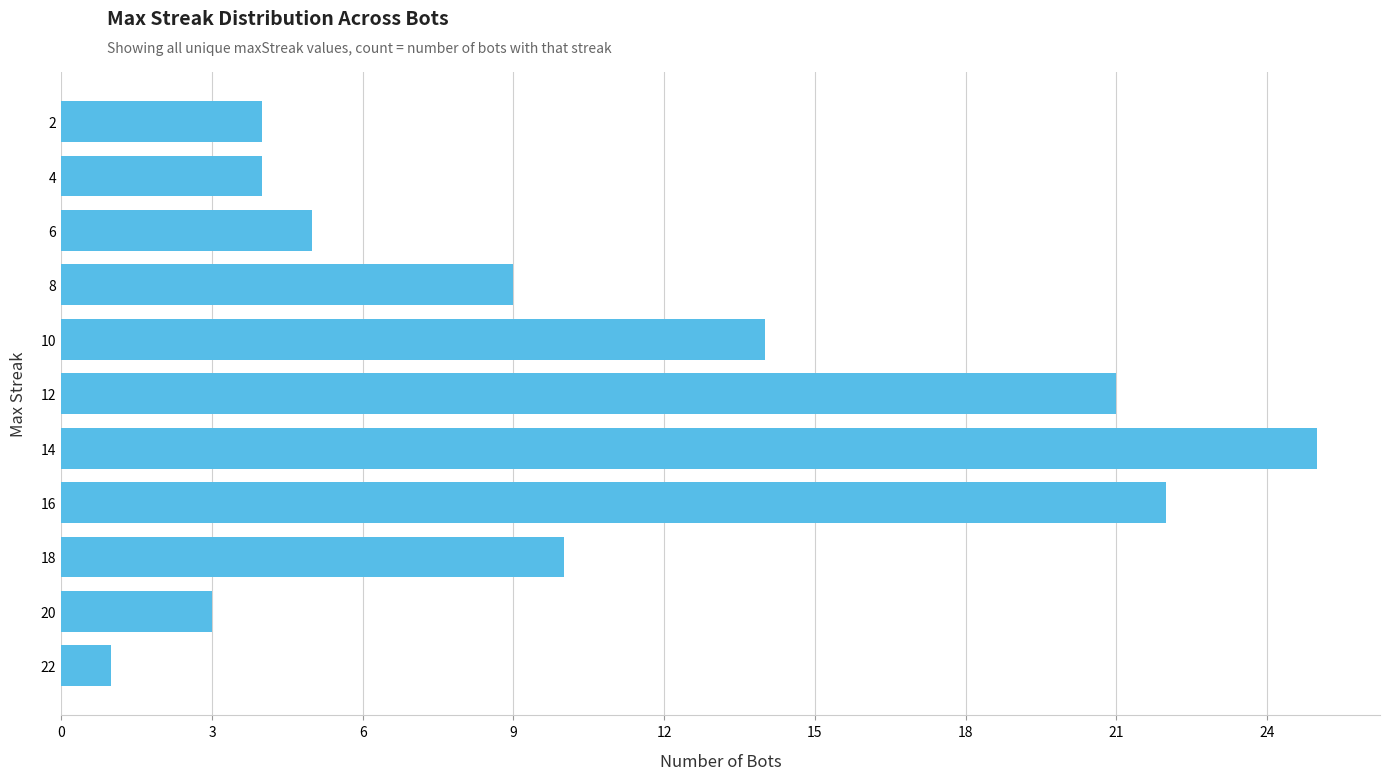

At which label is the value closest to 13?

10